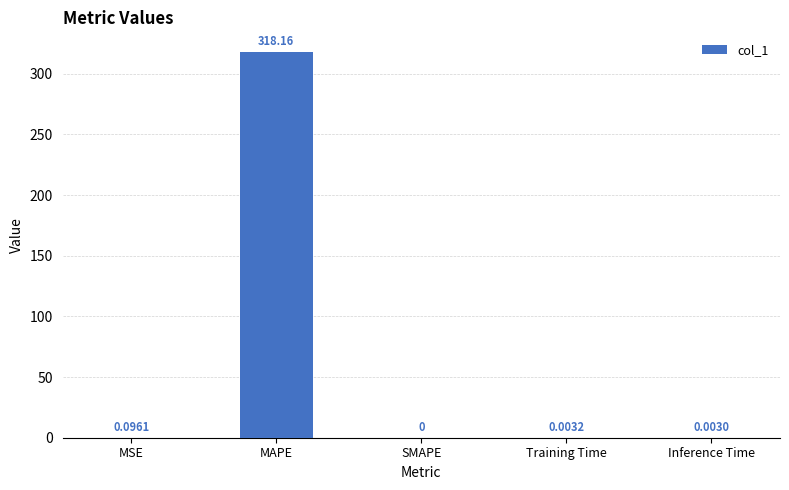

At which category does the chart reach its peak across all series?

MAPE